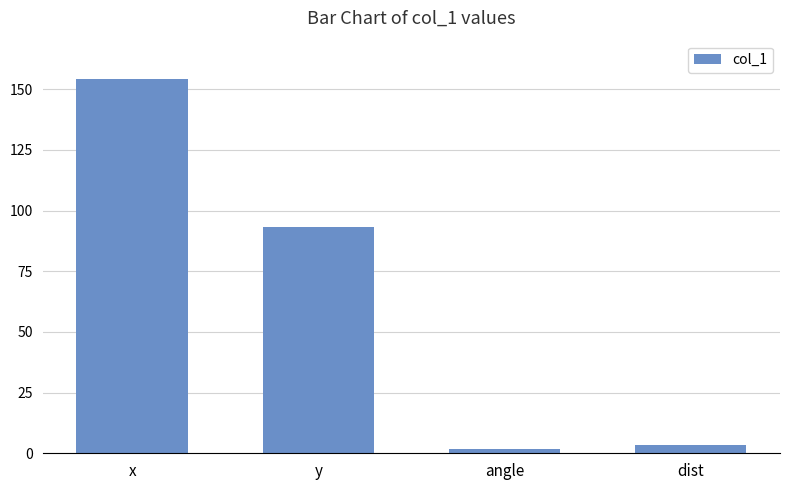

Reading right to left, list all the values displayed in this chart.

dist=3.2	angle=1.8	y=93.4	x=154.3